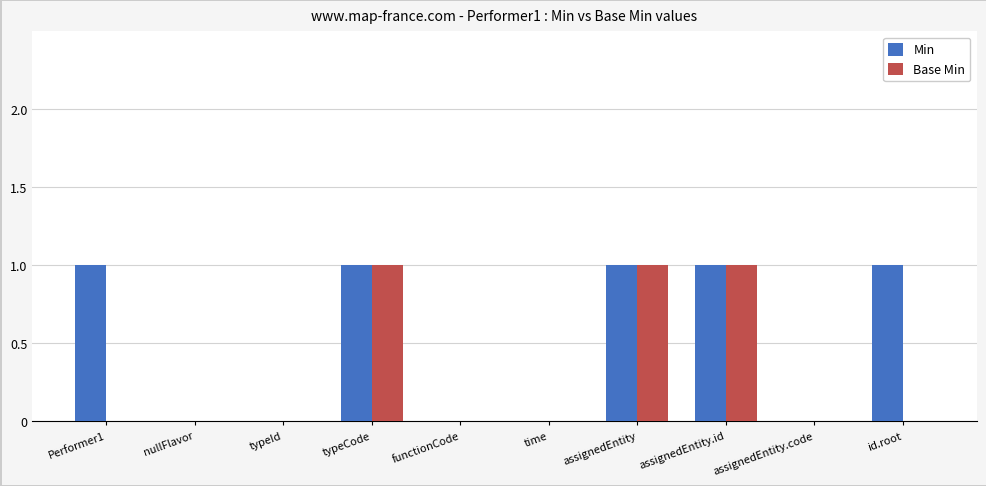

Is it true that Base Min equals -1 at typeId?

False